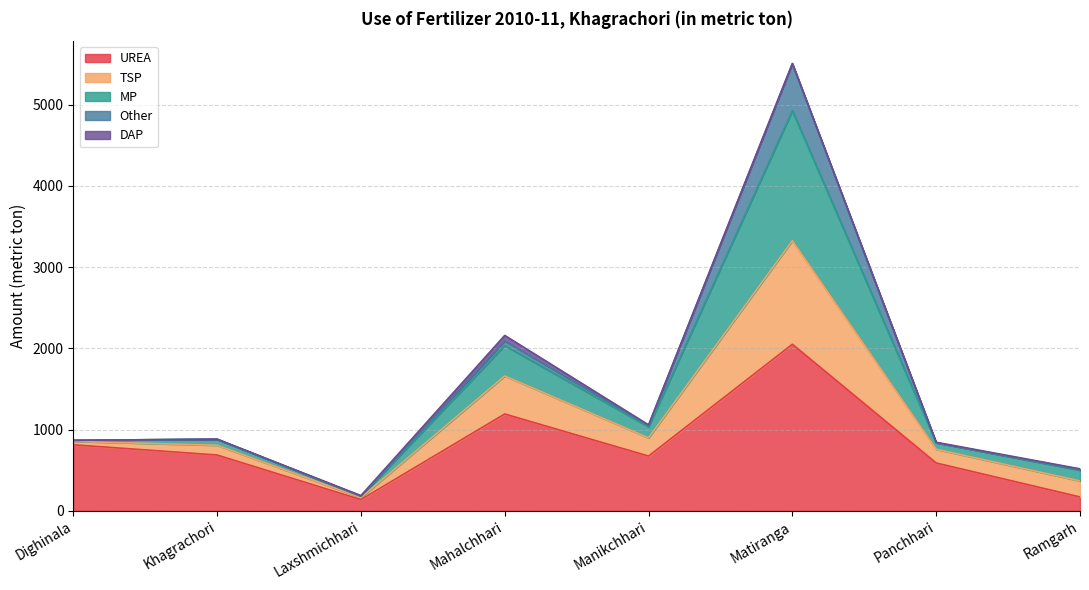

At which category is the sum across all series the highest?

Matiranga